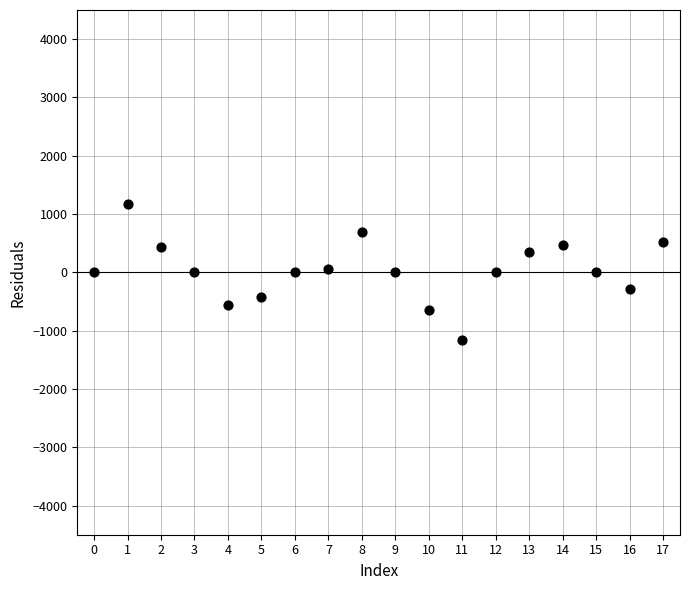

What is the range of Y values (max minus min)?

2330.6